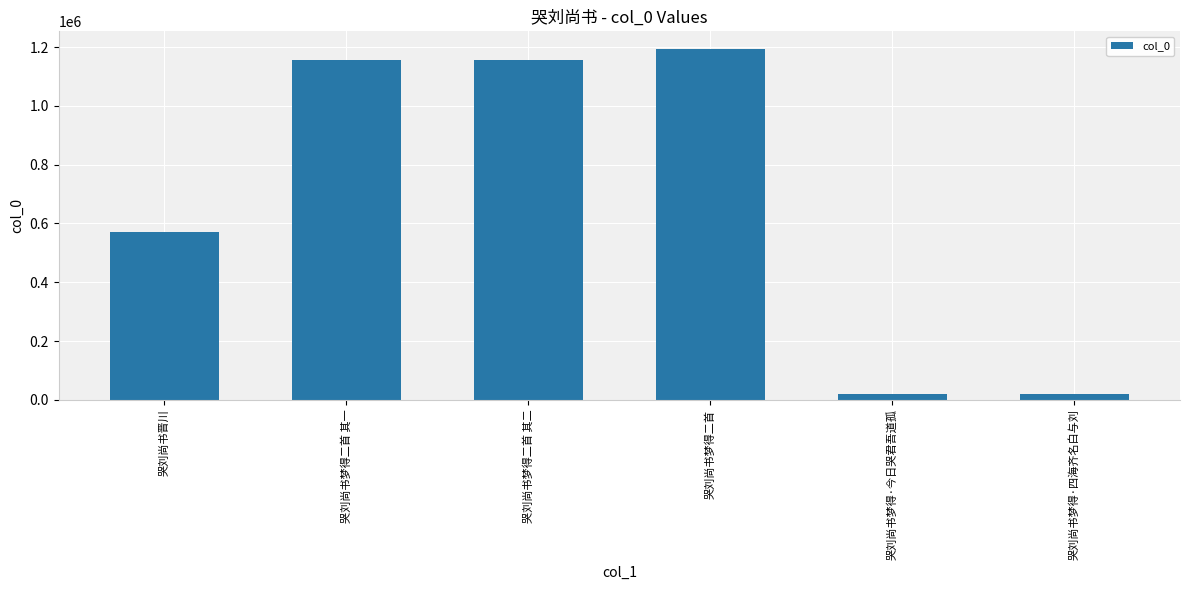

What is the label of the 4th bar from the left?

哭刘尚书梦得二首